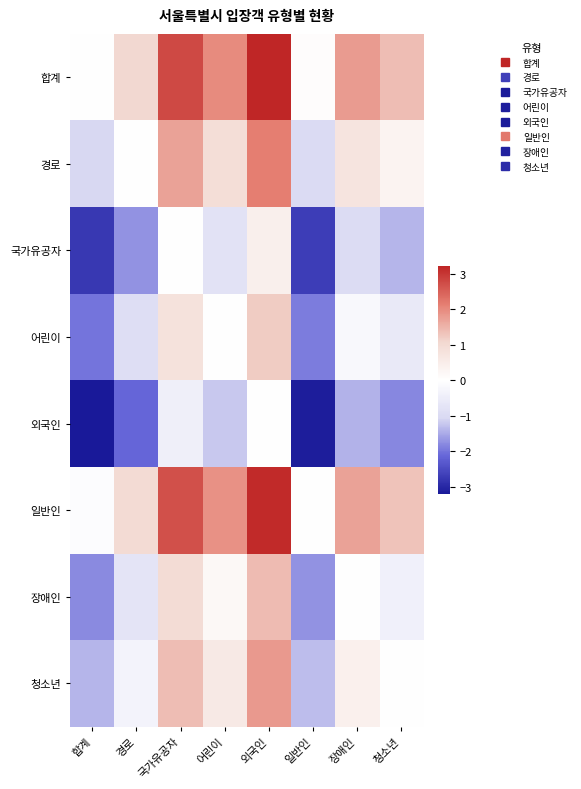

How many distinct data groups are displayed?

8